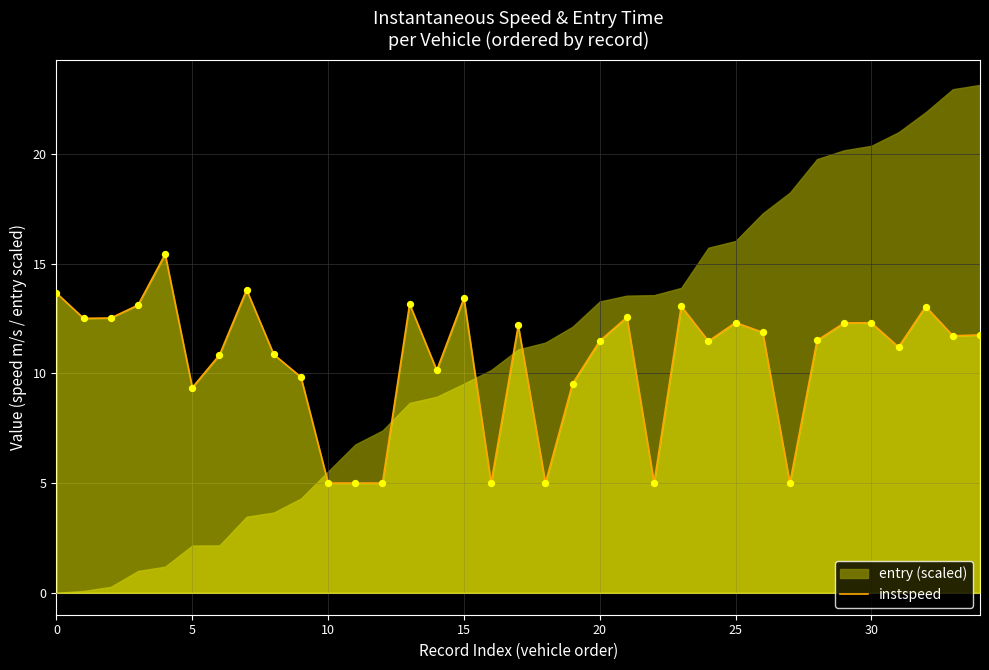

What is the ratio of the value at 19 to the value at 10?

1.9